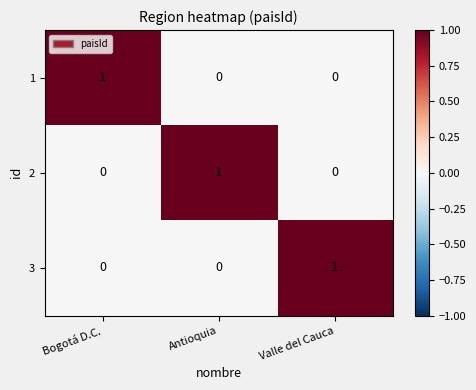

Count the 2 values in the range 0 to 1.

3